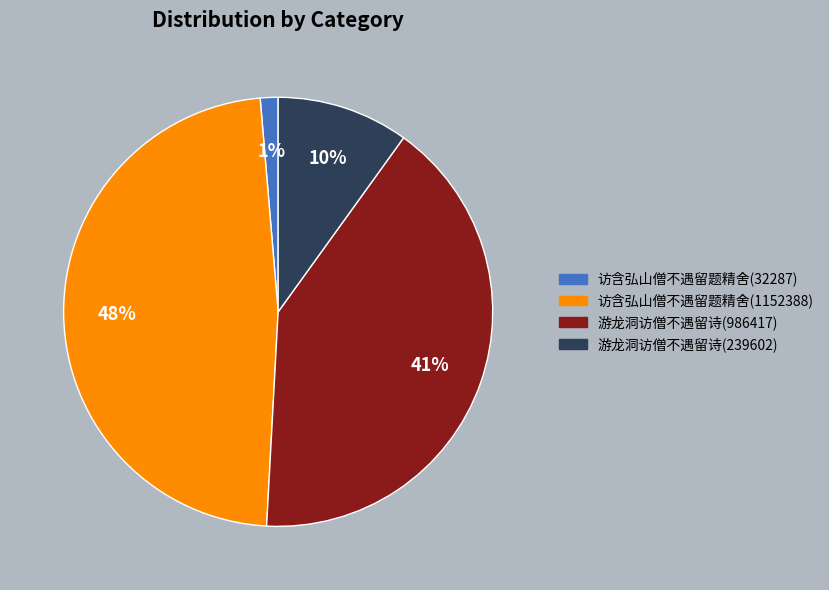

Which has a higher value, 游龙洞访僧不遇留诗(239602) or 访含弘山僧不遇留题精舍(32287)?

游龙洞访僧不遇留诗(239602)